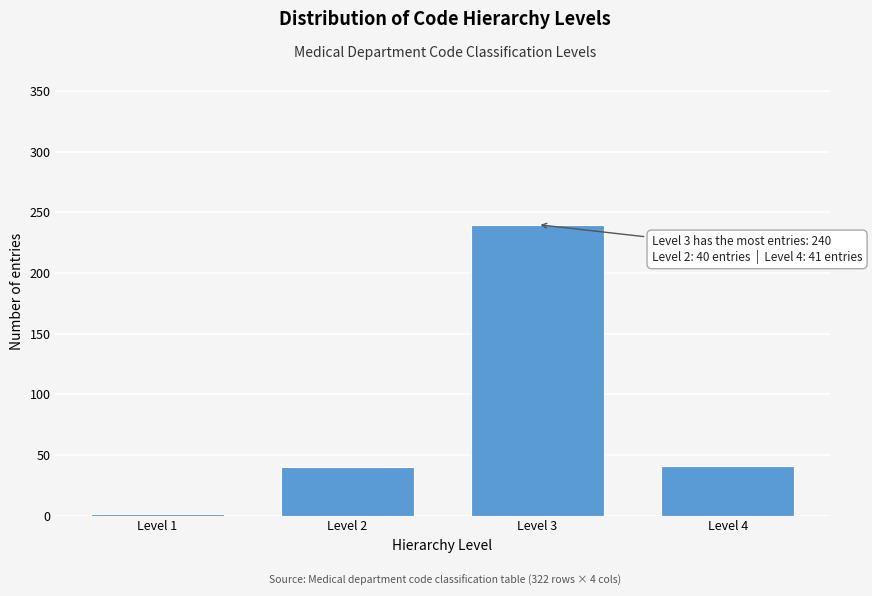

What is the change in value from Level 3 to Level 4?

-199